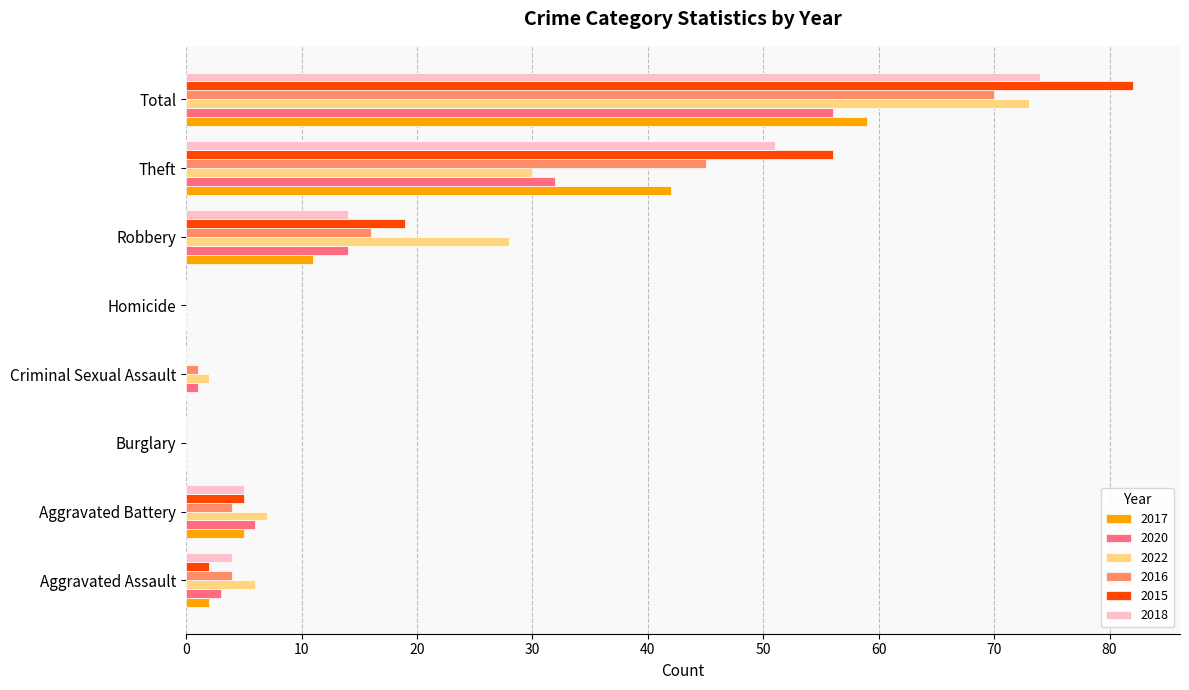

How many series are shown in this chart?

6